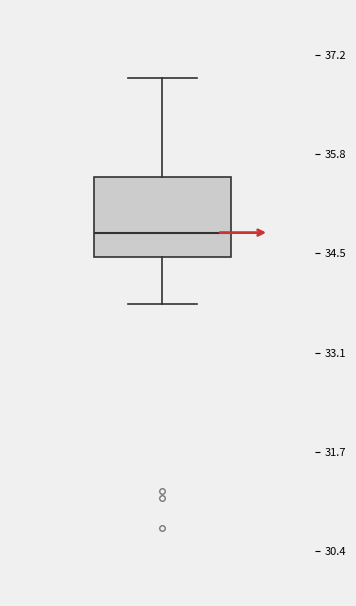

Transcribe this box plot: give where the median line is, the range the box spans, and where the two whiskers end, as read against the y-axis. The values are not printed on the chart, so give them approximately, as read against the axis.

median 34.8, box 34.4 to 35.6, whiskers 33.8 to 36.8